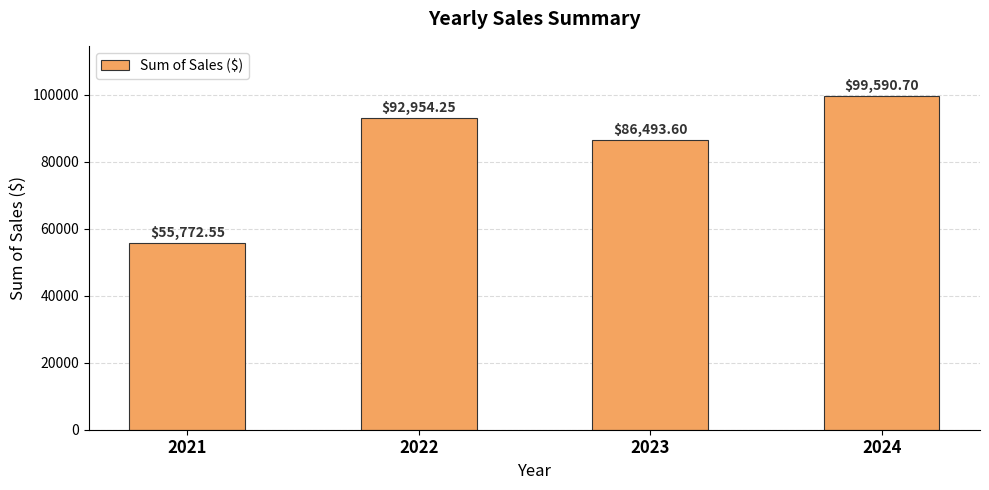

What is the change in value from 2023 to 2024?

+13097.1